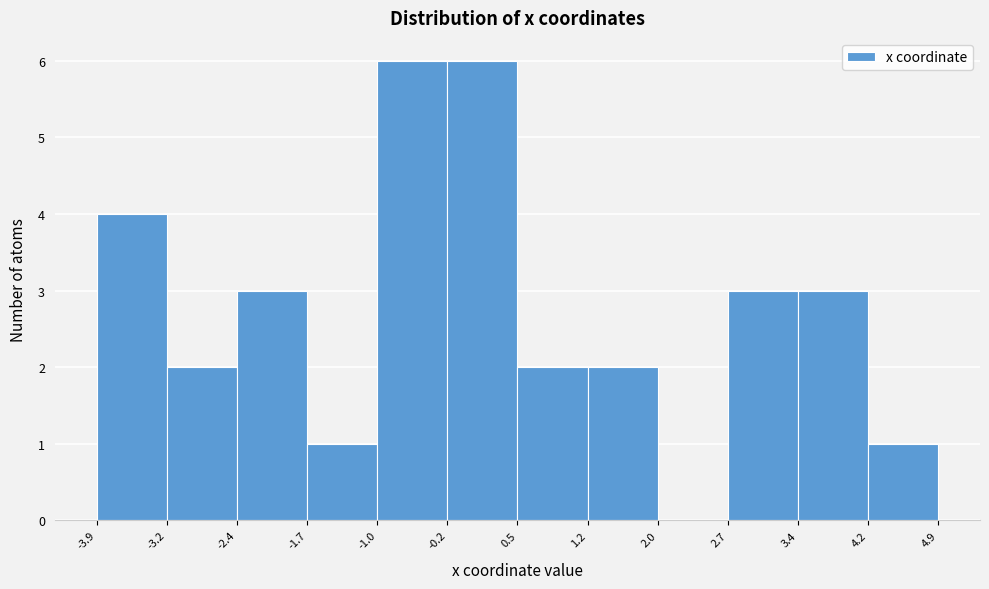

Reading left to right, list every bar in this chart as the range it spans on the x-axis followed by its height. The values are not printed on the chart, so give them approximately, as read against the axis.

-3.9 to -3.2: 4
-3.2 to -2.4: 2
-2.4 to -1.7: 3
-1.7 to -1.0: 1
-1.0 to -0.2: 6
-0.2 to 0.5: 6
0.5 to 1.2: 2
1.2 to 2.0: 2
2.0 to 2.7: 0
2.7 to 3.4: 3
3.4 to 4.2: 3
4.2 to 4.9: 1